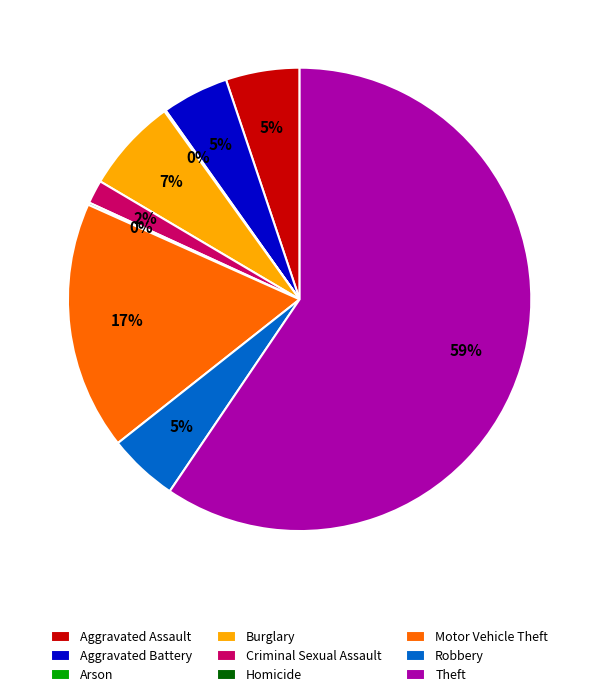

What percentage is the Aggravated Battery slice, to the nearest percent?

5%